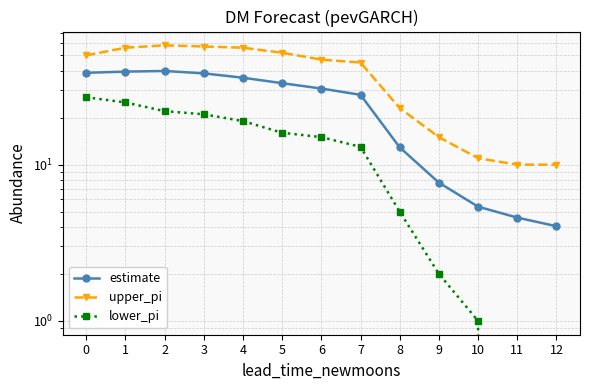

What is the lowest value of the upper_pi series?

10.0